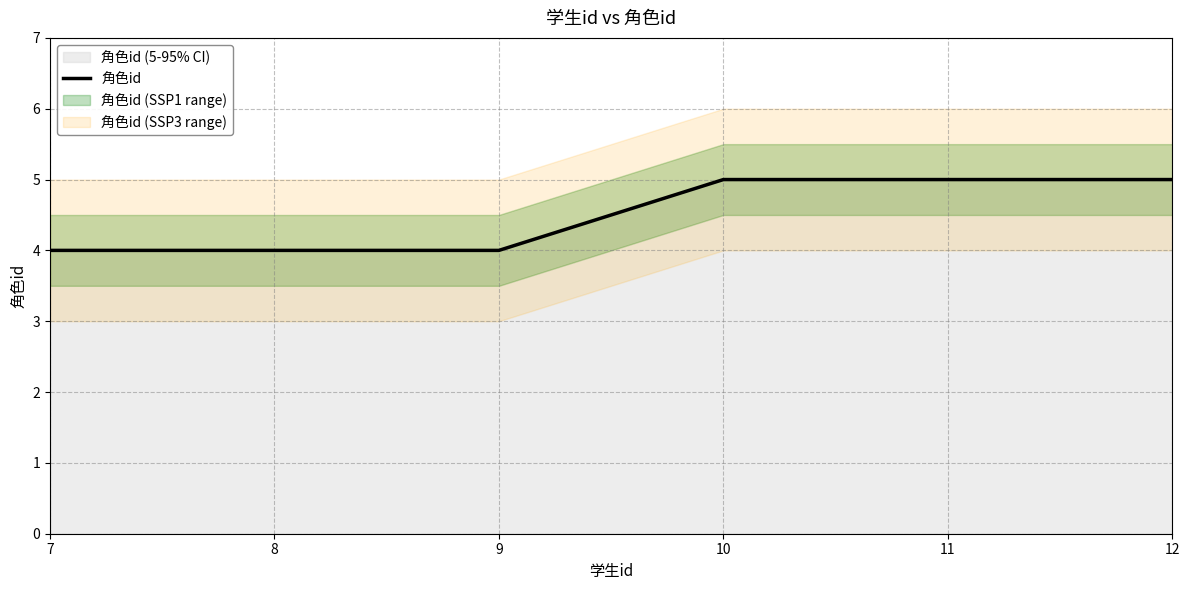

How many distinct data groups are displayed?

1